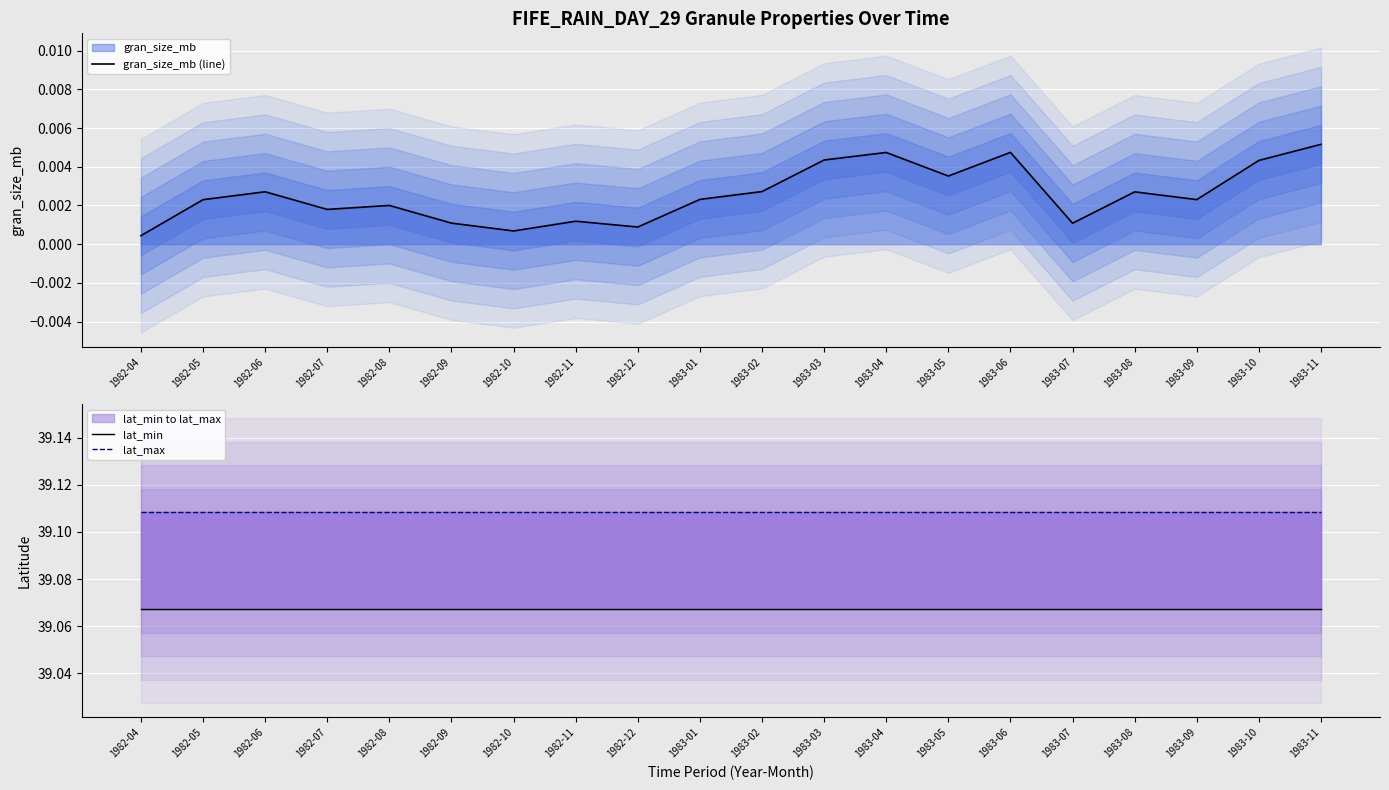

Which has a higher value, 1982-06 or 1983-04?

1983-04